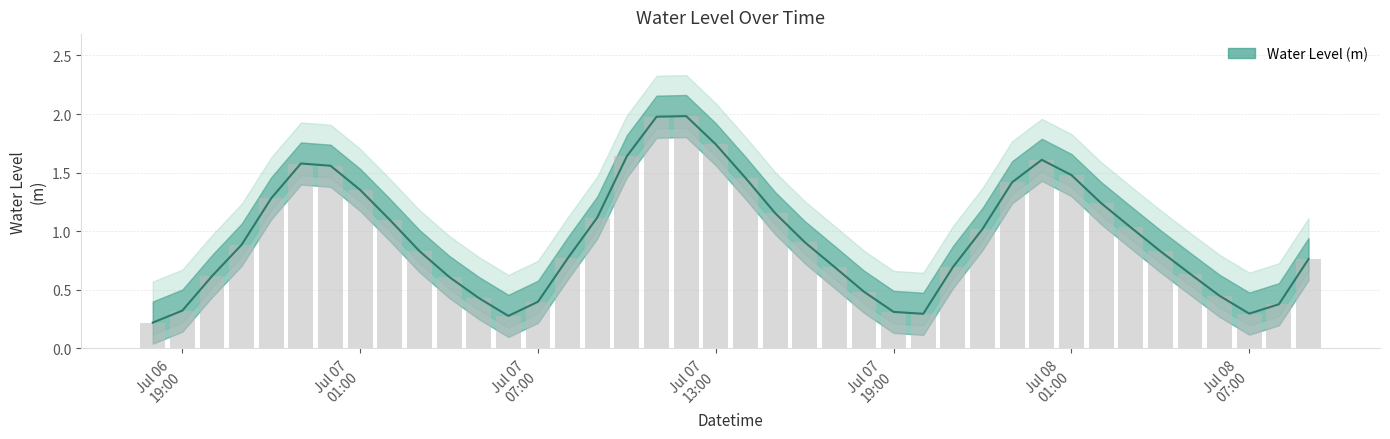

Rank the categories by value from highest to lowest.

2023-07-07 12:00:00, 2023-07-07 11:00:00, 2023-07-07 13:00:00, 2023-07-07 10:00:00, 2023-07-08 00:00:00, 2023-07-06 23:00:00, 2023-07-07 00:00:00, 2023-07-08 01:00:00, 2023-07-07 14:00:00, 2023-07-07 23:00:00, 2023-07-07 01:00:00, 2023-07-06 22:00:00, 2023-07-08 02:00:00, 2023-07-07 15:00:00, 2023-07-07 09:00:00, 2023-07-07 02:00:00, 2023-07-08 03:00:00, 2023-07-07 22:00:00, 2023-07-07 16:00:00, 2023-07-06 21:00:00, 2023-07-07 03:00:00, 2023-07-08 04:00:00, 2023-07-07 08:00:00, 2023-07-08 09:00:00, 2023-07-07 17:00:00, 2023-07-07 21:00:00, 2023-07-08 05:00:00, 2023-07-06 20:00:00, 2023-07-07 04:00:00, 2023-07-07 18:00:00, 2023-07-08 06:00:00, 2023-07-07 05:00:00, 2023-07-07 07:00:00, 2023-07-08 08:00:00, 2023-07-06 19:00:00, 2023-07-07 19:00:00, 2023-07-08 07:00:00, 2023-07-07 20:00:00, 2023-07-07 06:00:00, 2023-07-06 18:00:00